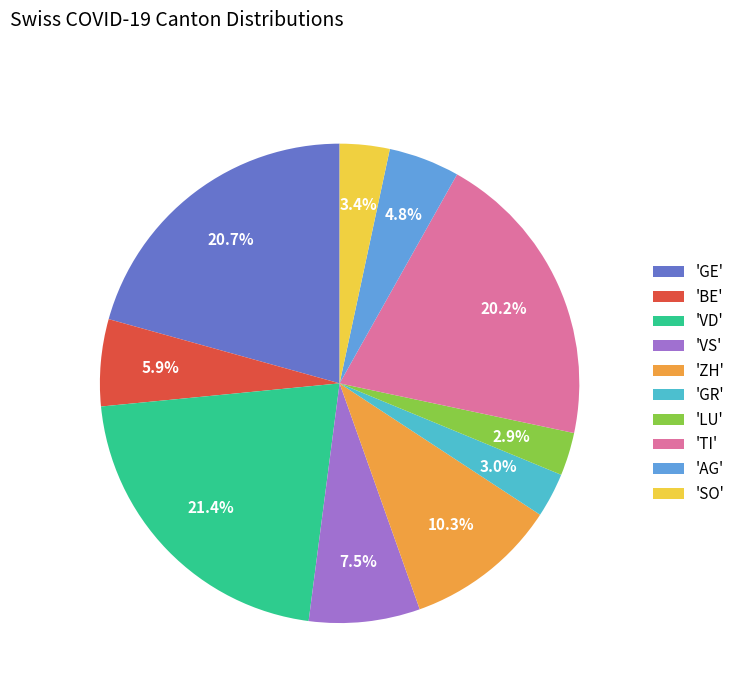

Does any single category account for the majority?

No